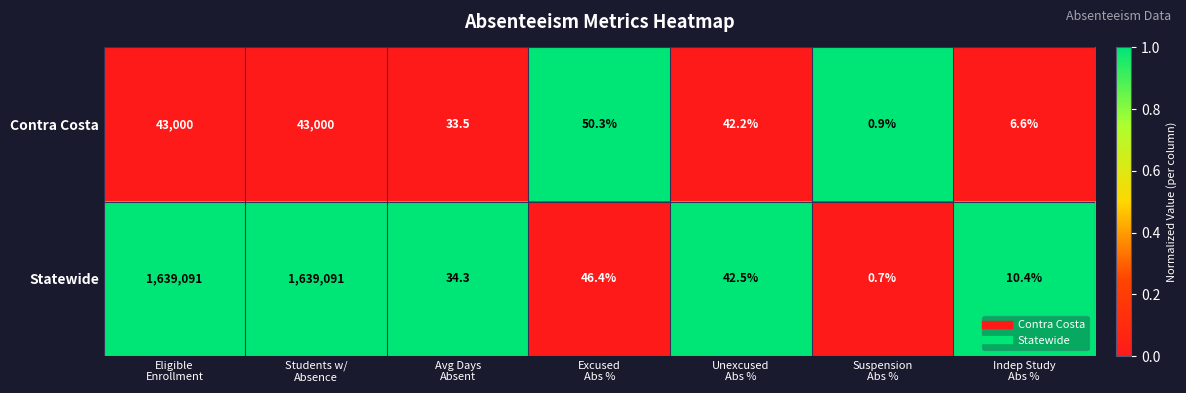

Rank the series at Students w/
Absence from lowest to highest value.

Contra Costa, Statewide